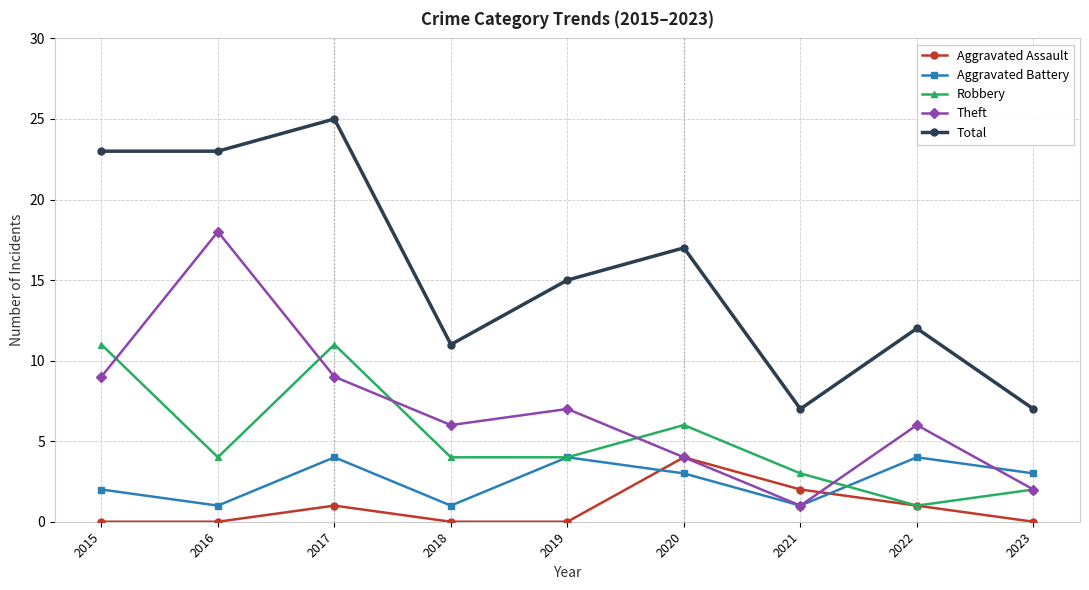

Where is the first local maximum for Aggravated Assault?

2017